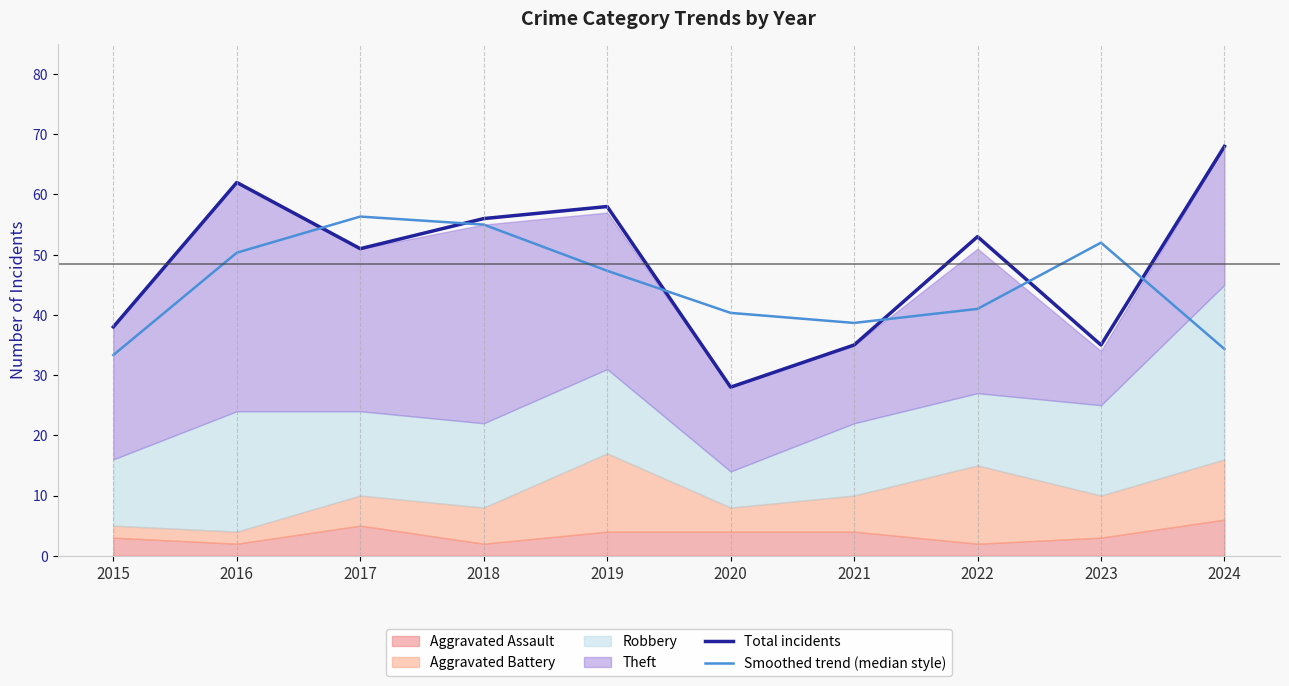

Which series has the largest total across all categories?

Total incidents